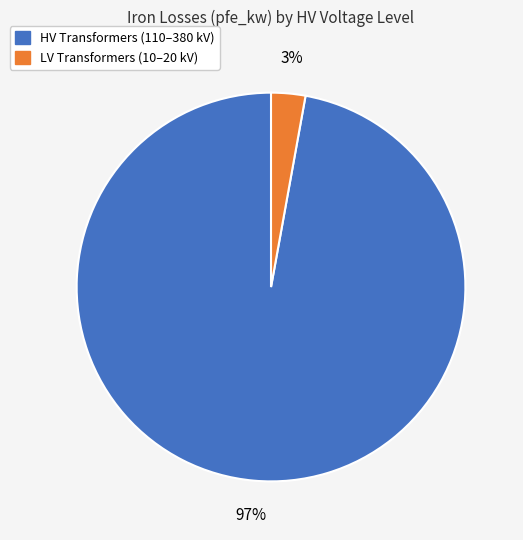

To the nearest percent, what is the difference between the largest and smallest slice percentages?

94%